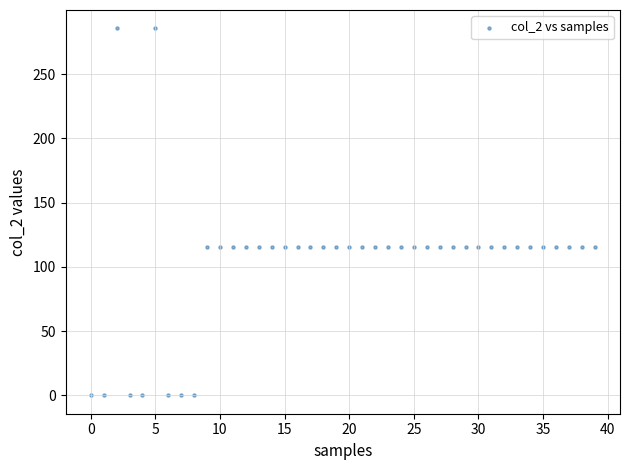

What is the range of Y values (max minus min)?

285.5